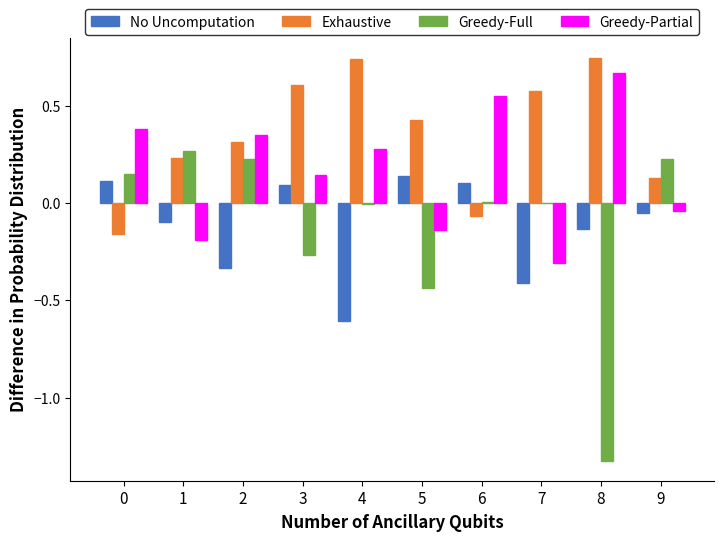

What is the sum of all Greedy-Partial values?

1.7